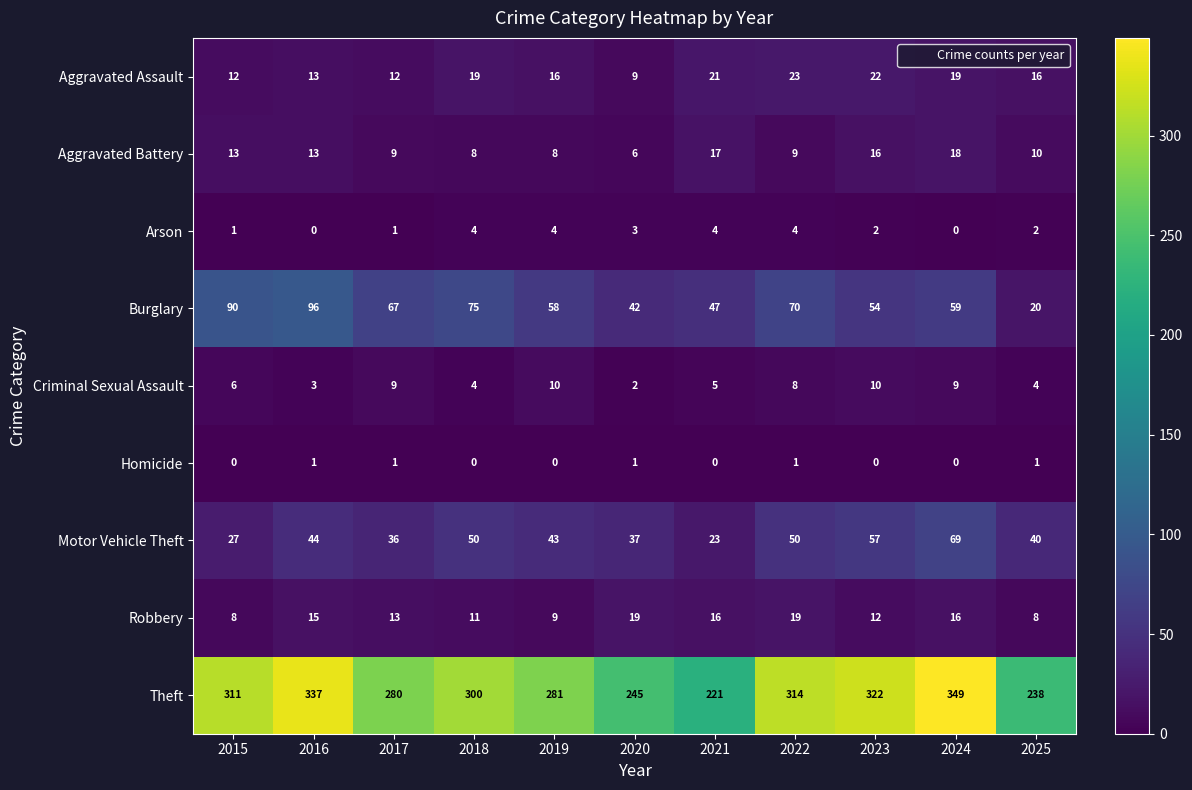

What is the sum of all Criminal Sexual Assault values?

70